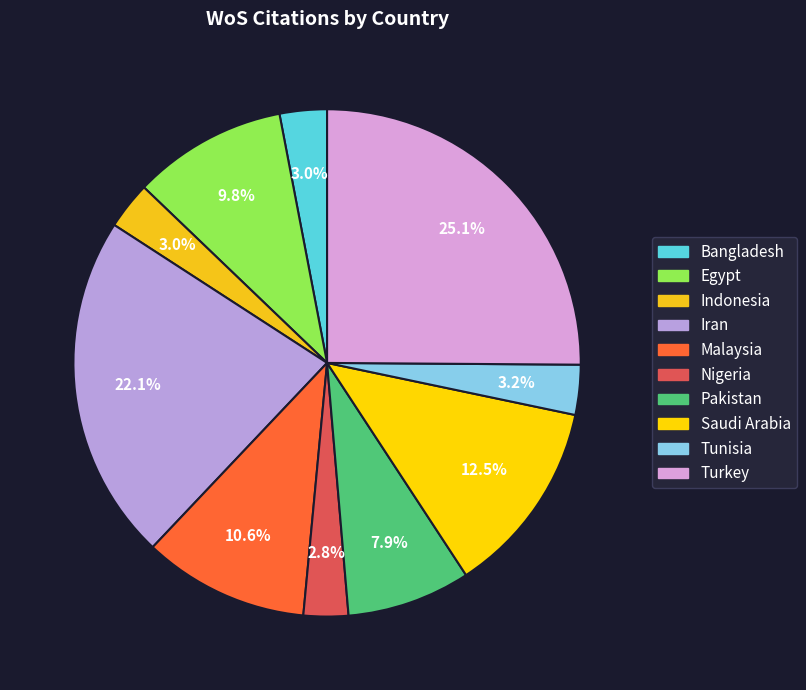

True or false: Turkey accounts for 34% of the total.

False